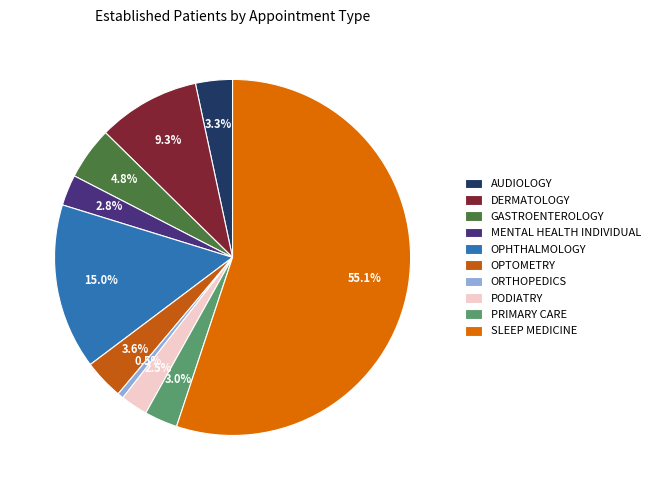

What is the total percentage of OPHTHALMOLOGY and PRIMARY CARE?

18.0%